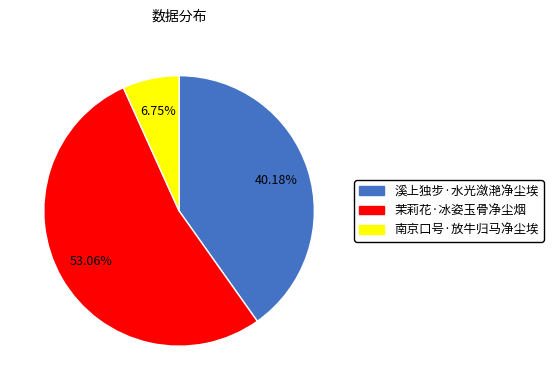

What is the majority slice?

茉莉花·冰姿玉骨净尘烟